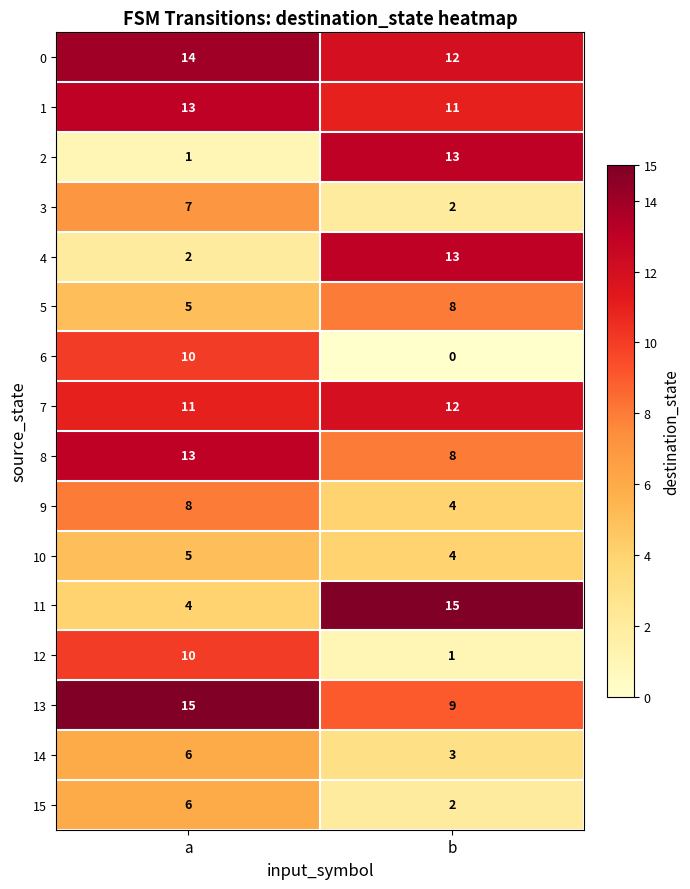

At how many categories does at least one series exceed 12?

2